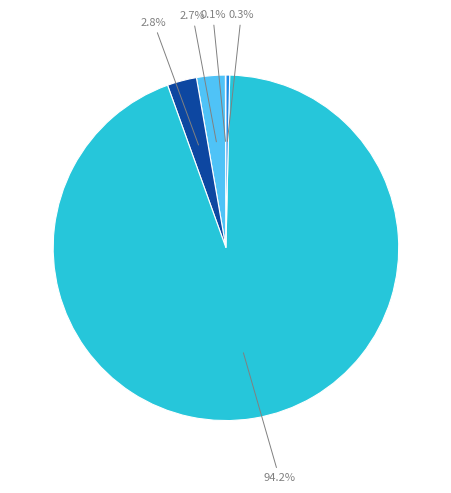

Does any single category account for the majority?

Yes